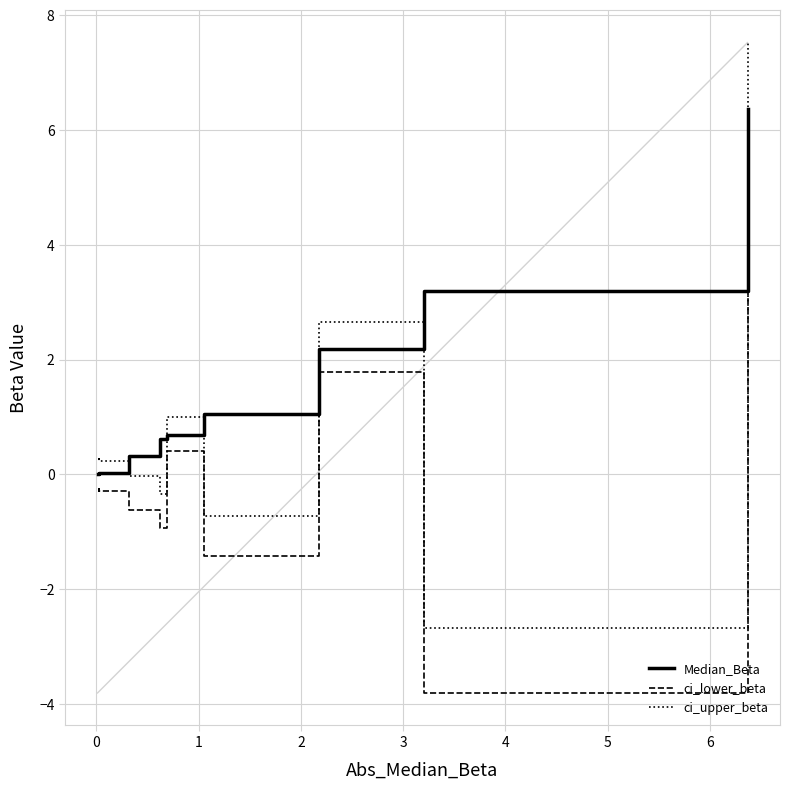

At how many categories does at least one series exceed 4?

1